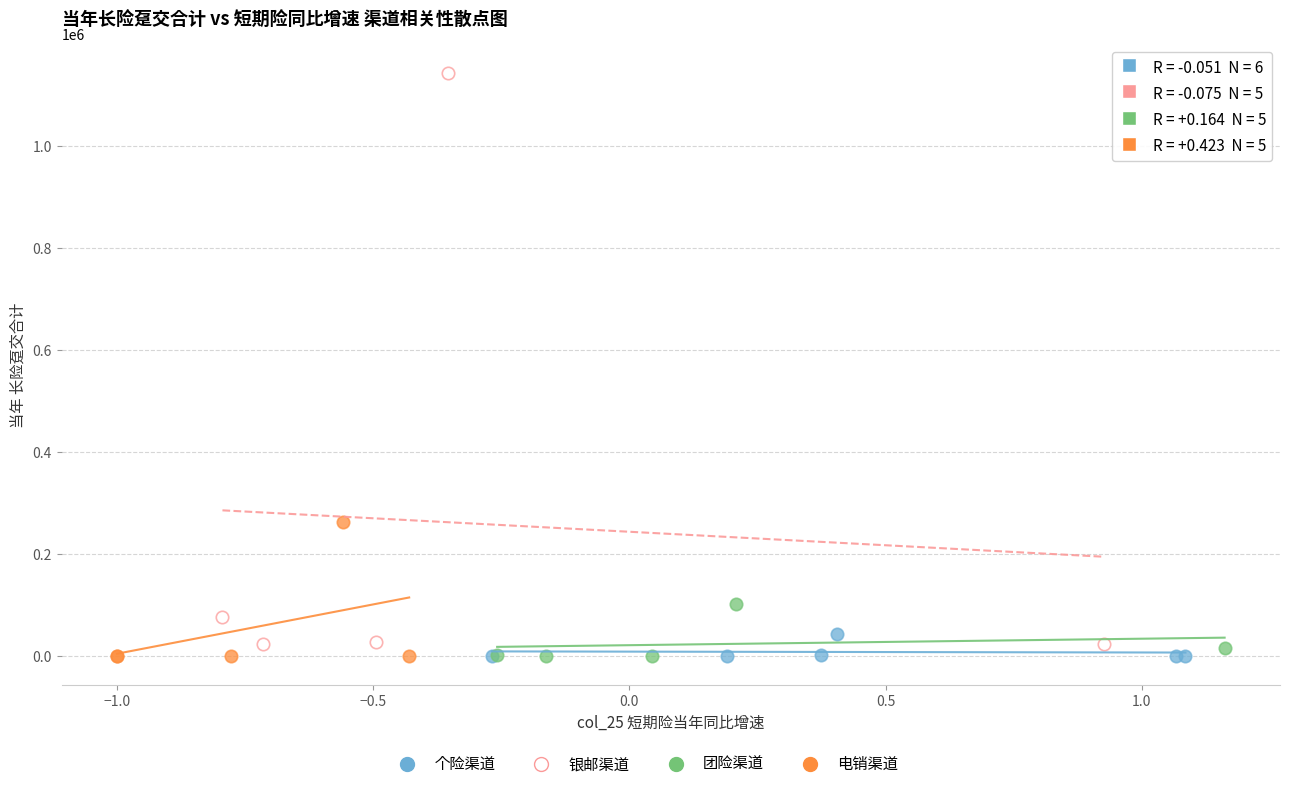

Which series has the largest Y range (max minus min)?

银邮渠道